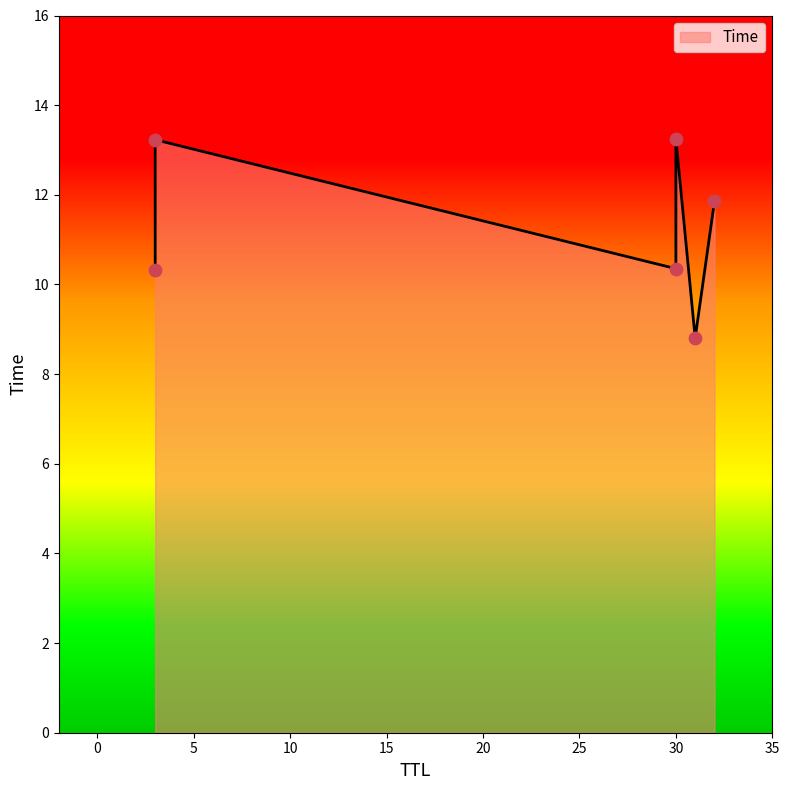

Approximately how many times larger is the value at 3 compared to 30?

1.0